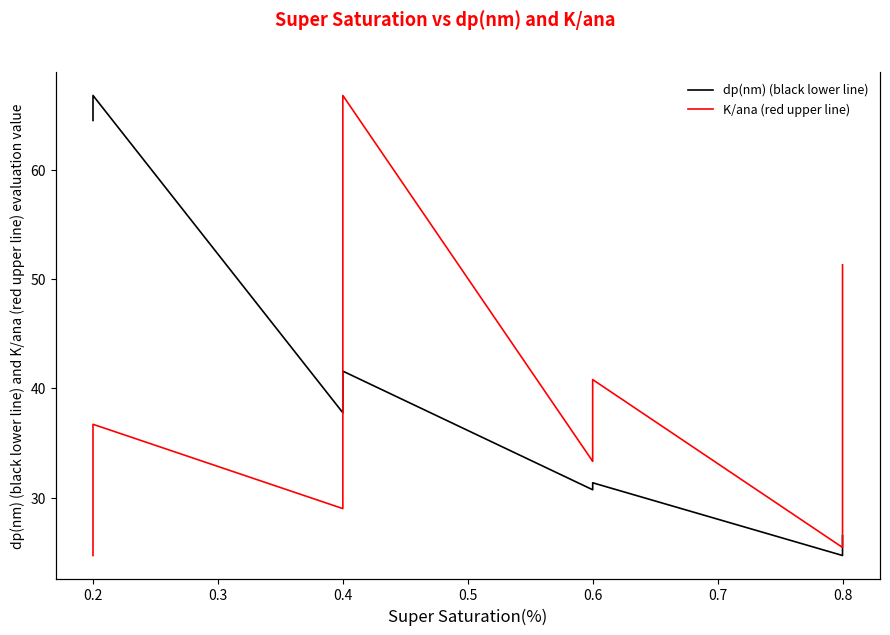

Is it true that dp(nm) (black lower line) equals 9.9 at 0.6?

False